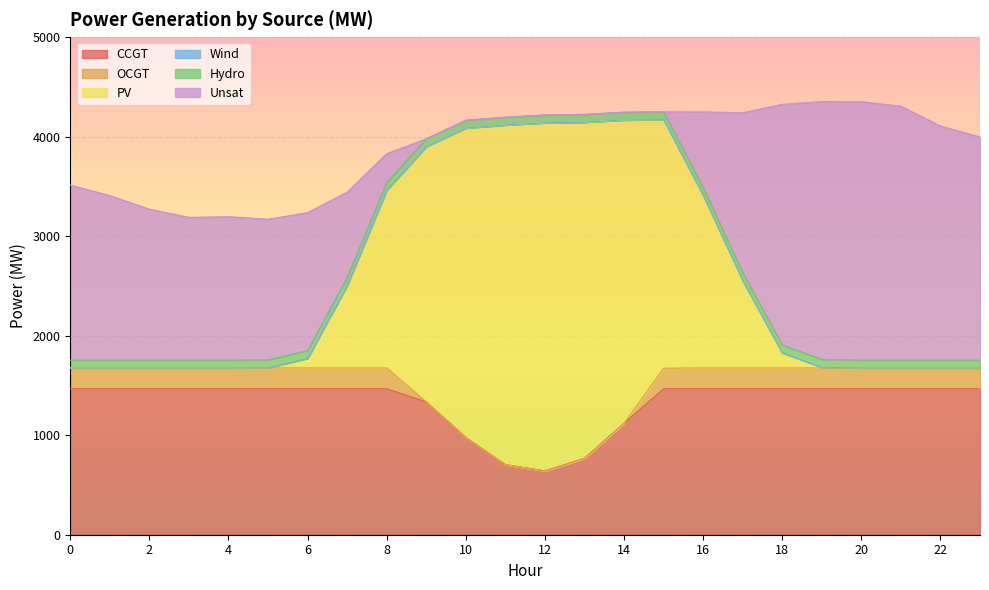

At which category is the sum across all series the highest?

19